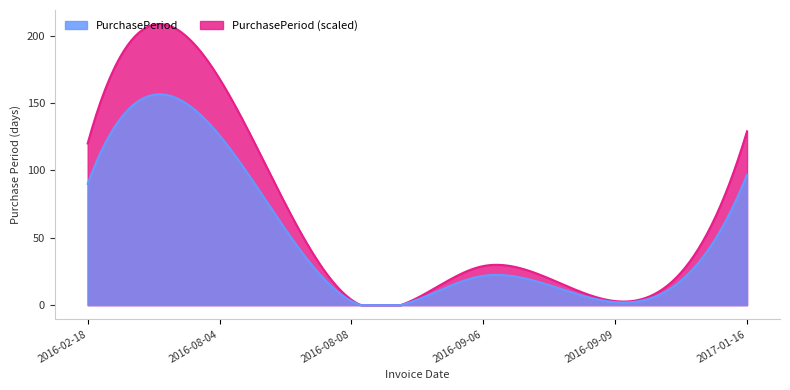

Which category has the highest value across all series?

2016-08-04